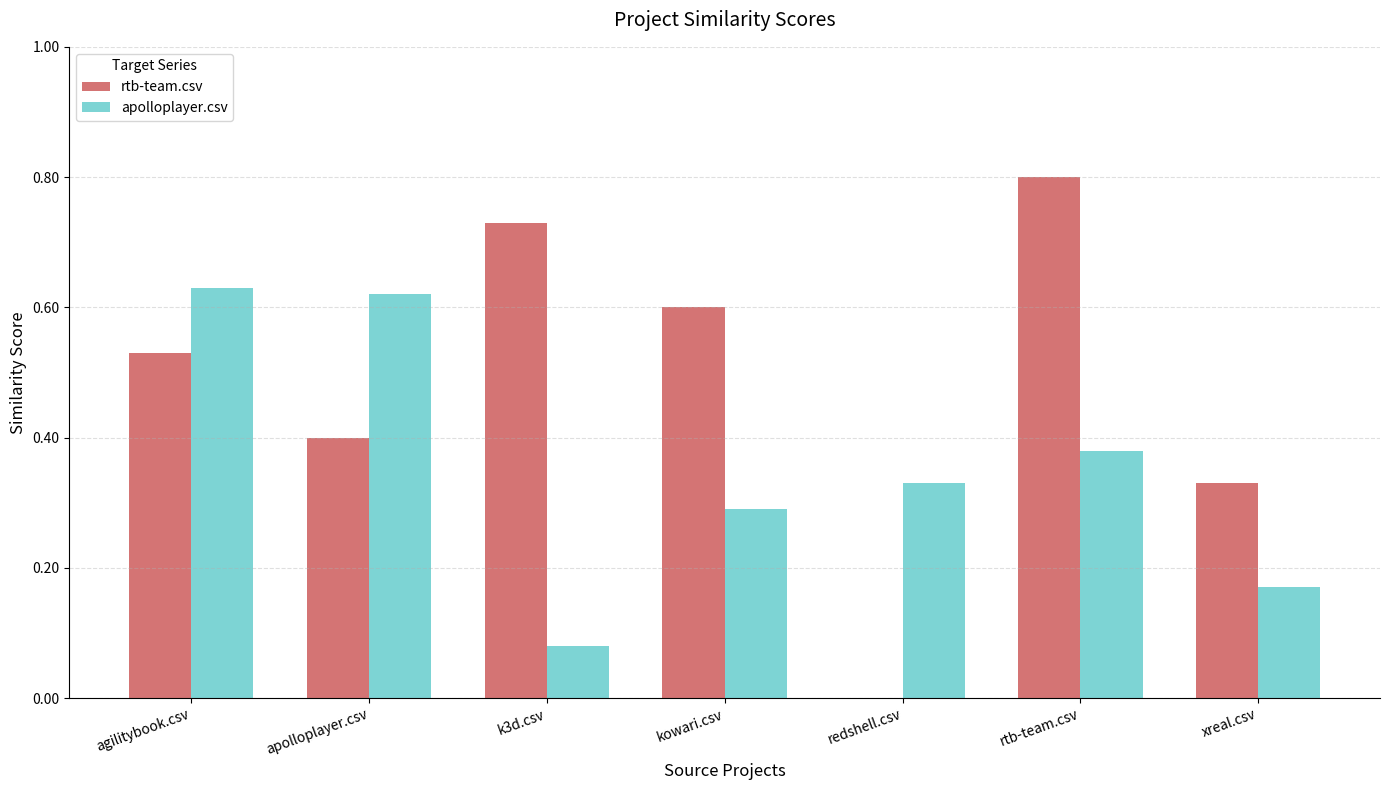

What is the sum of all rtb-team.csv values?

3.4